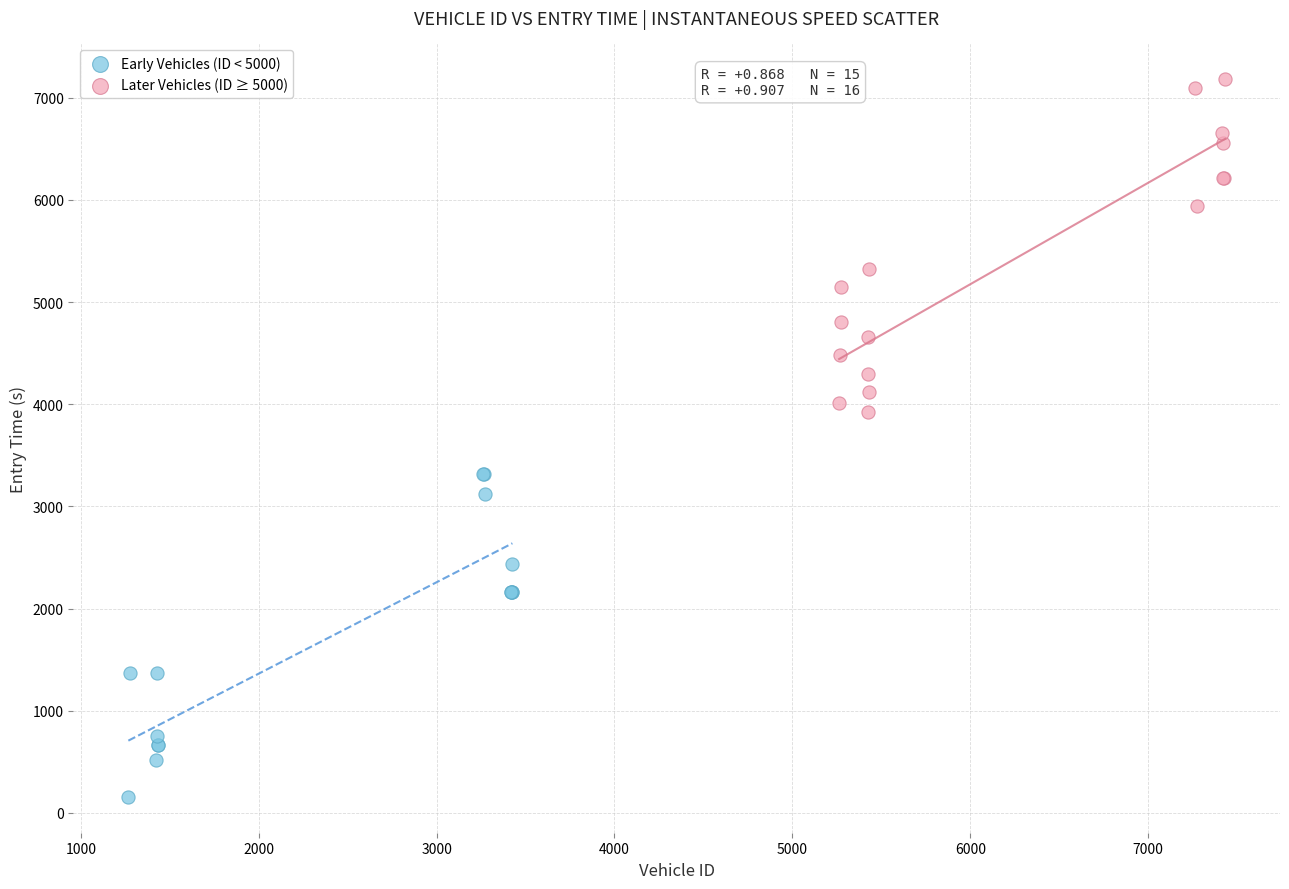

Which series reaches the minimum Y coordinate?

Early Vehicles (ID < 5000)